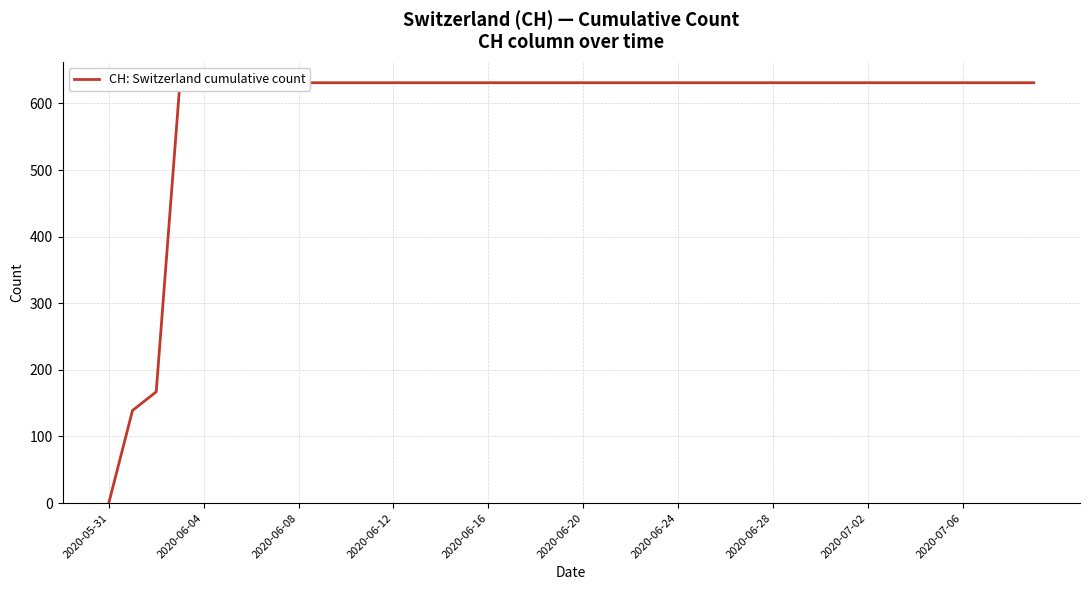

How many lines are shown in the chart?

1